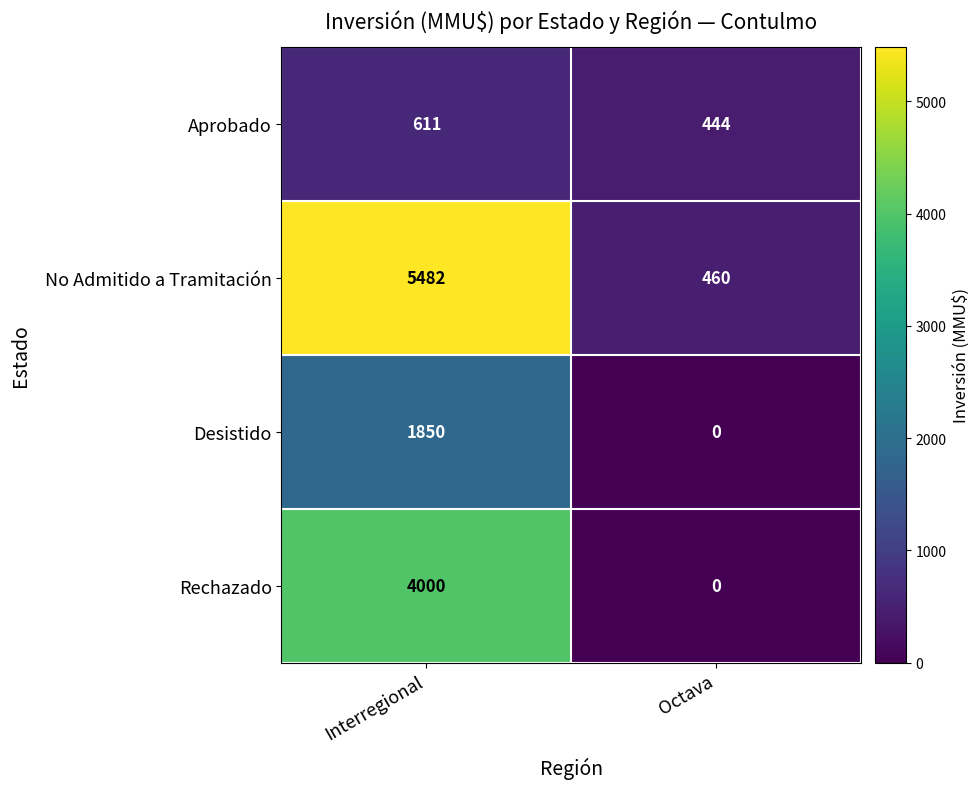

What is the total value across all series at Octava?

904